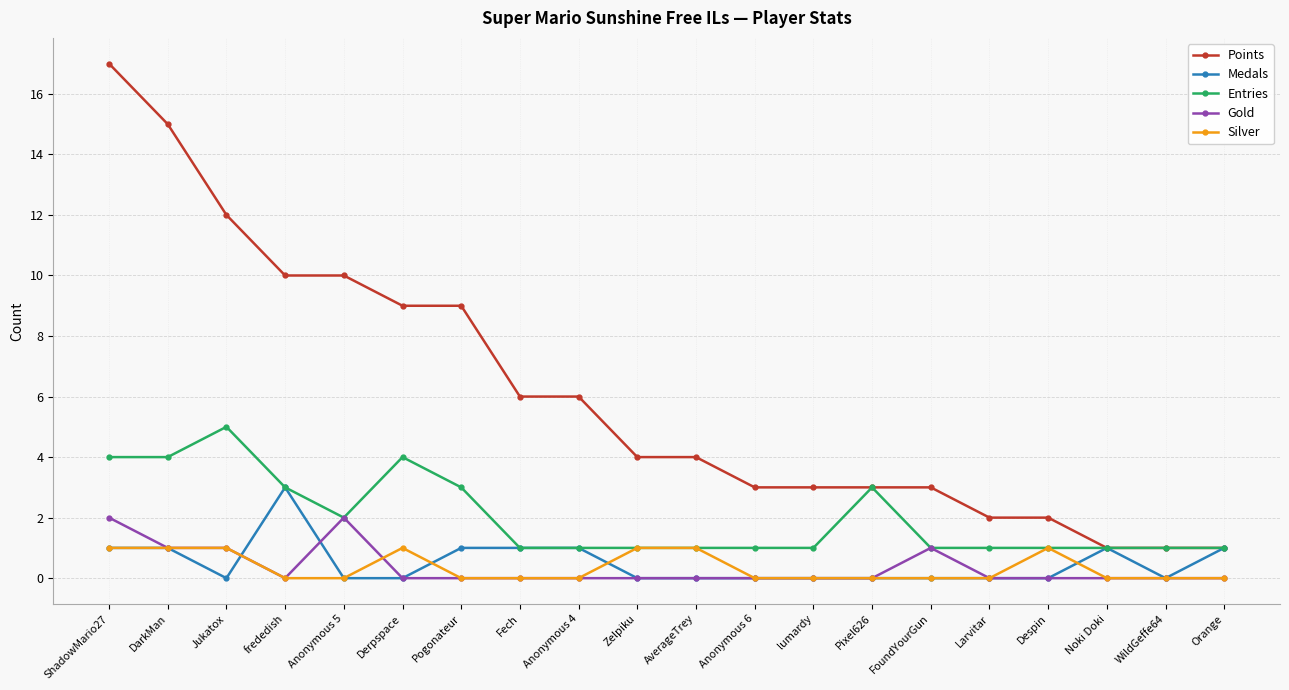

What is the sum of the Silver values at FoundYourGun and DarkMan?

1